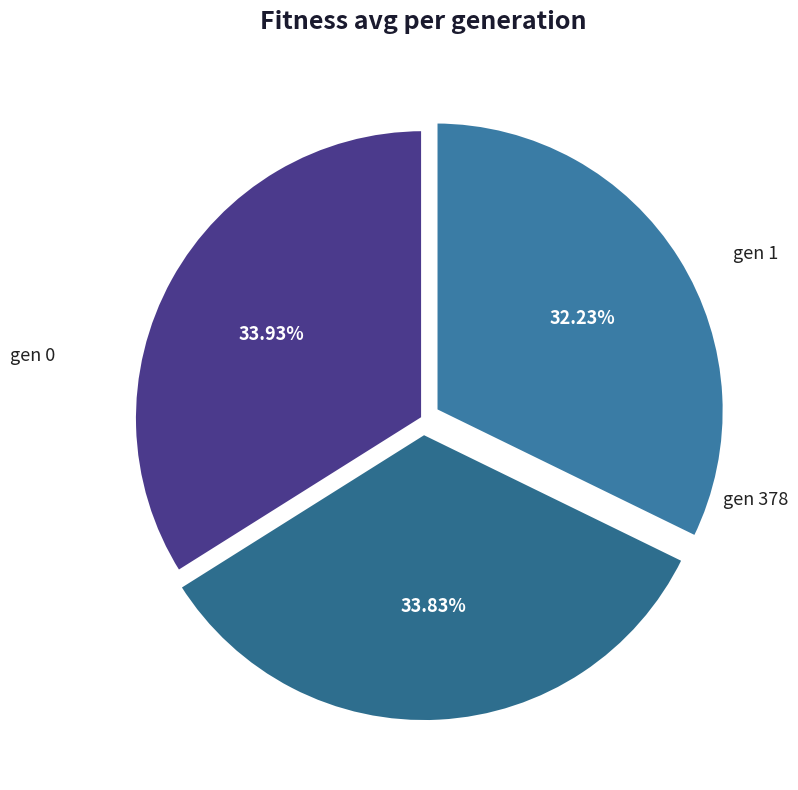

Which slice is the largest?

gen 0